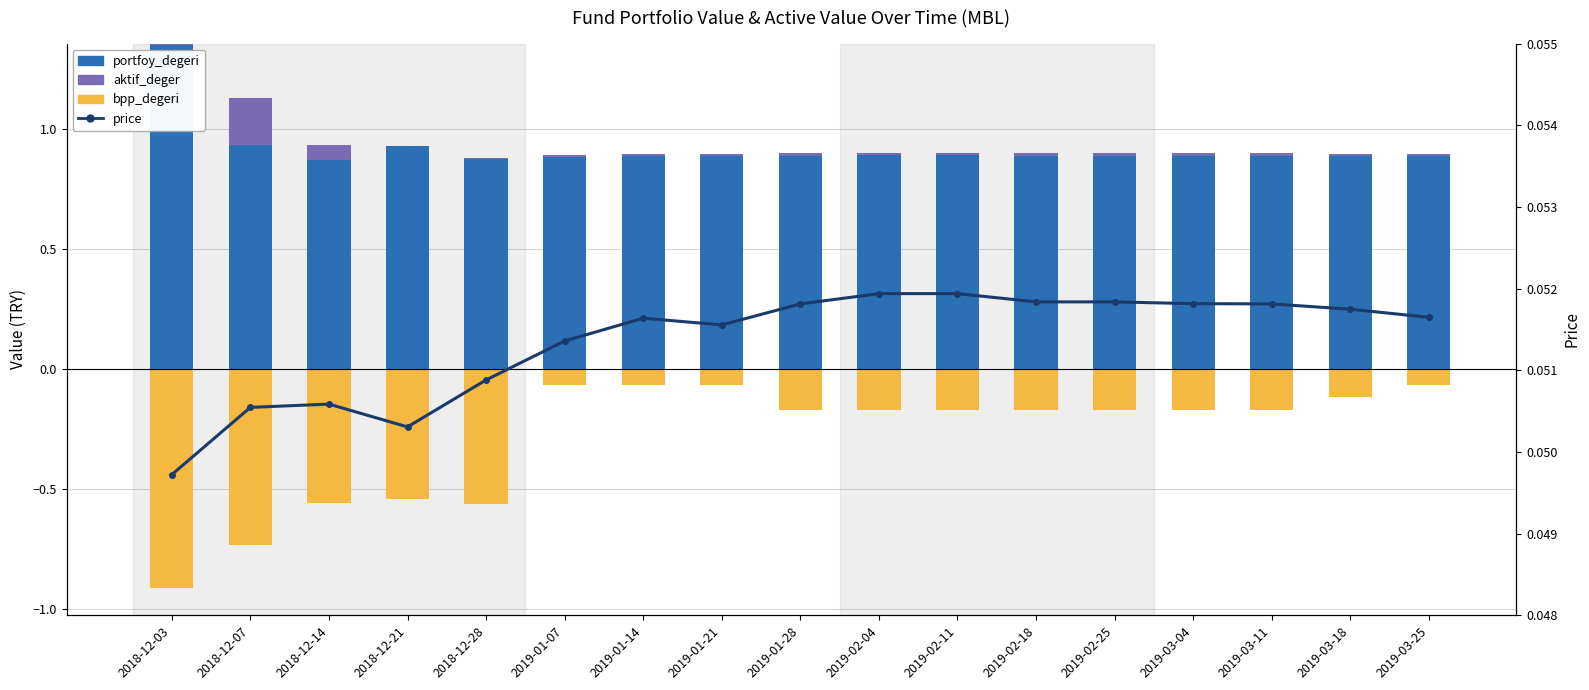

Which series has the largest total across all categories?

portfoy_degeri